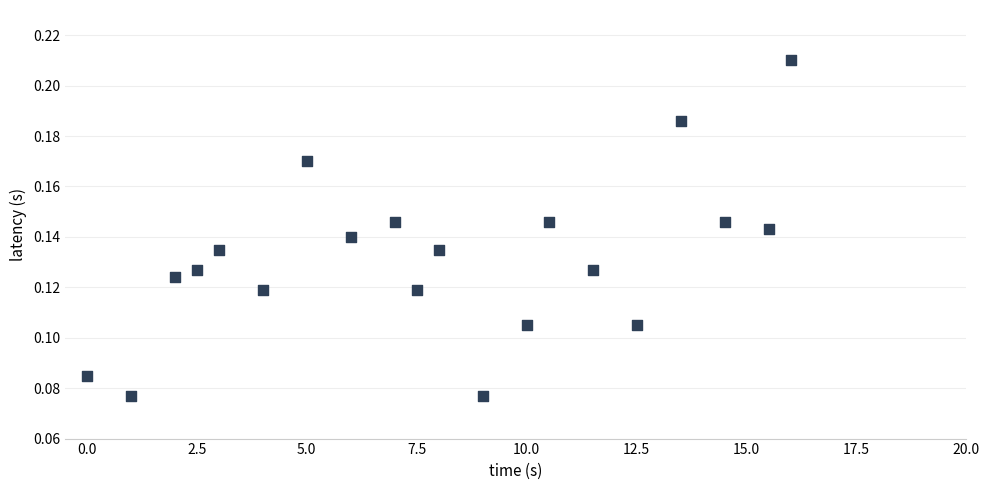

What is the range of X values (max minus min)?

16.0